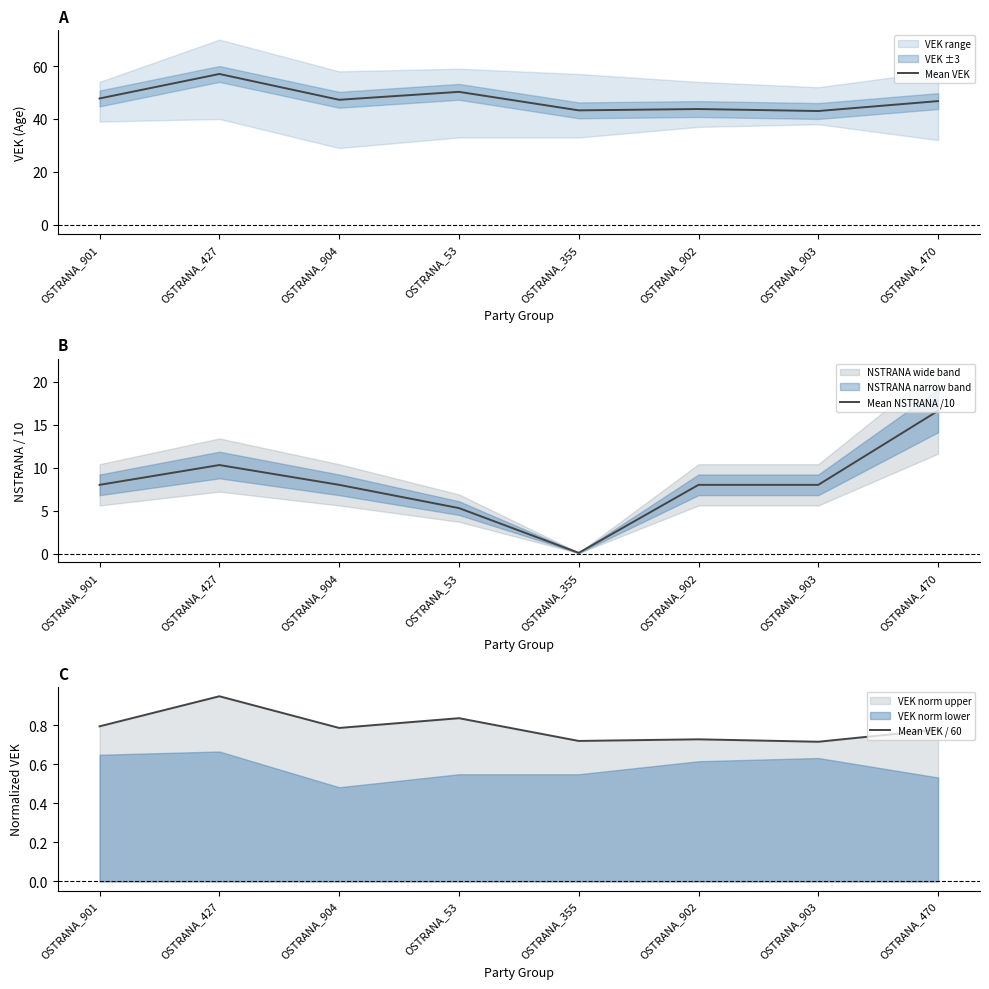

True or false: Mean VEK and Mean VEK / 60 intersect in this chart.

False